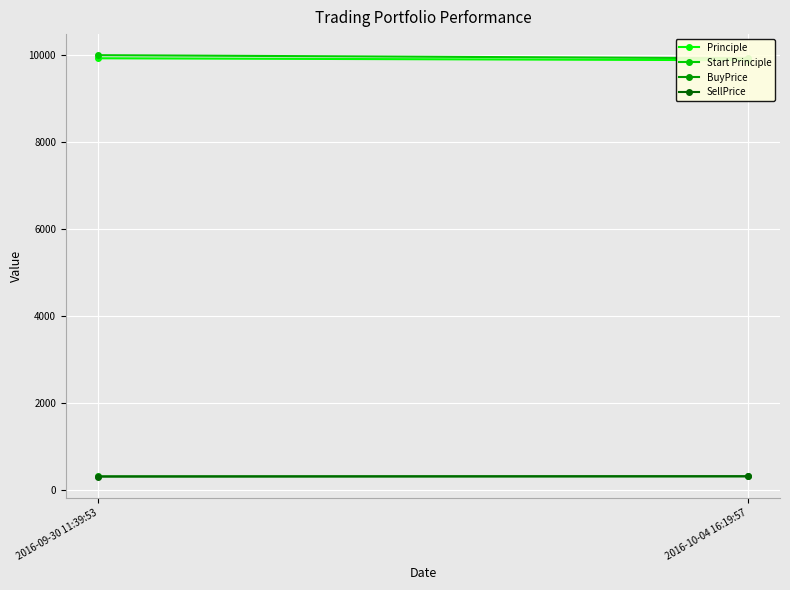

What is the average value of the BuyPrice series?

311.6